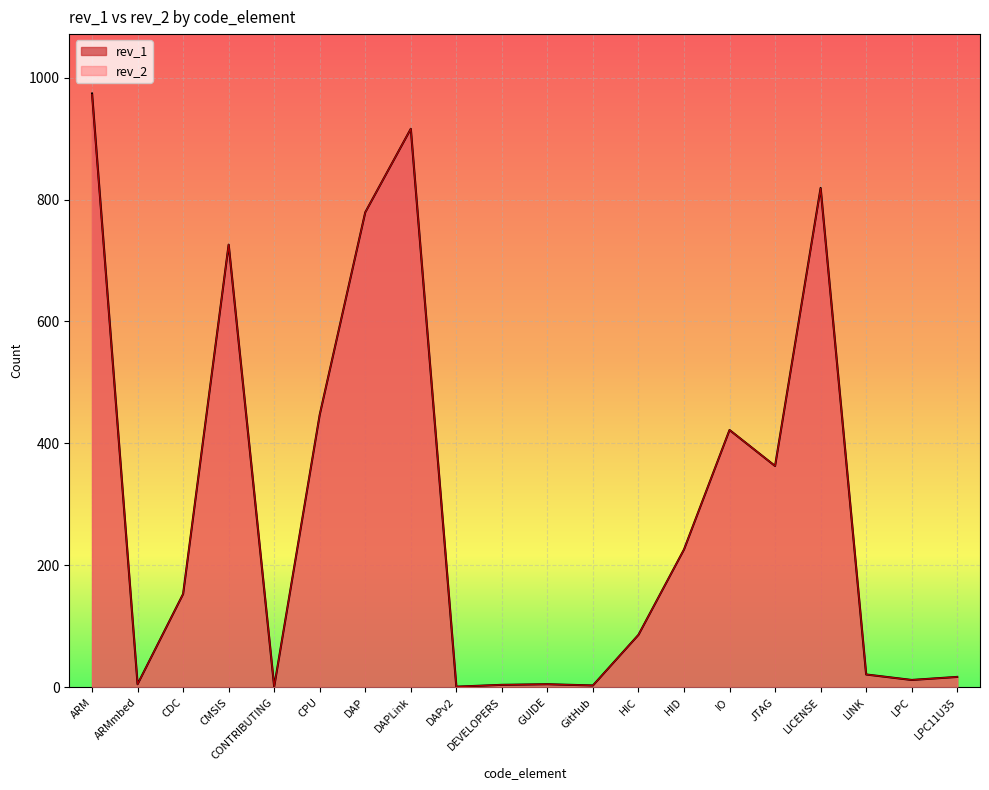

How many series are shown in this chart?

2